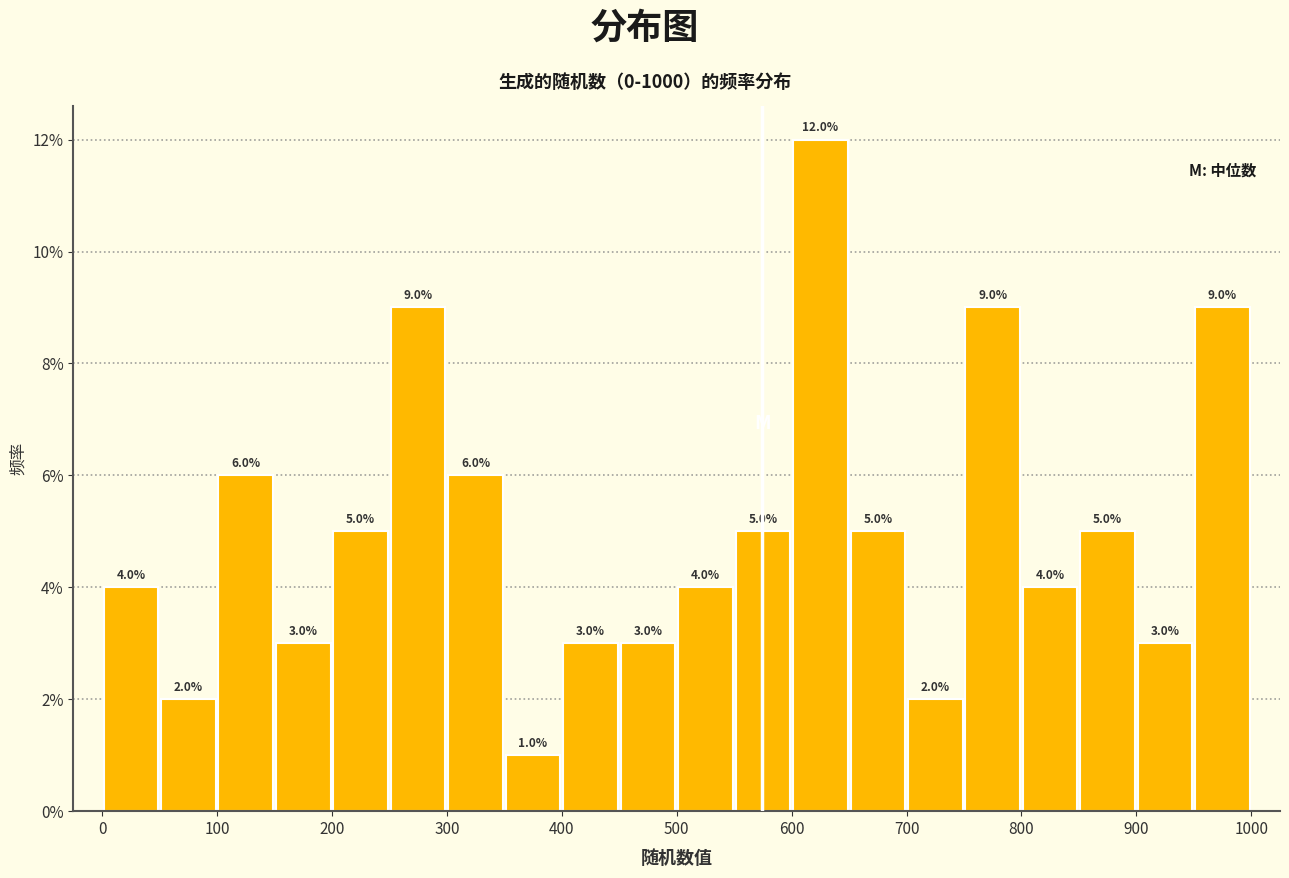

What is the height of the bar covering 100 to 150 on the x-axis?

6.0